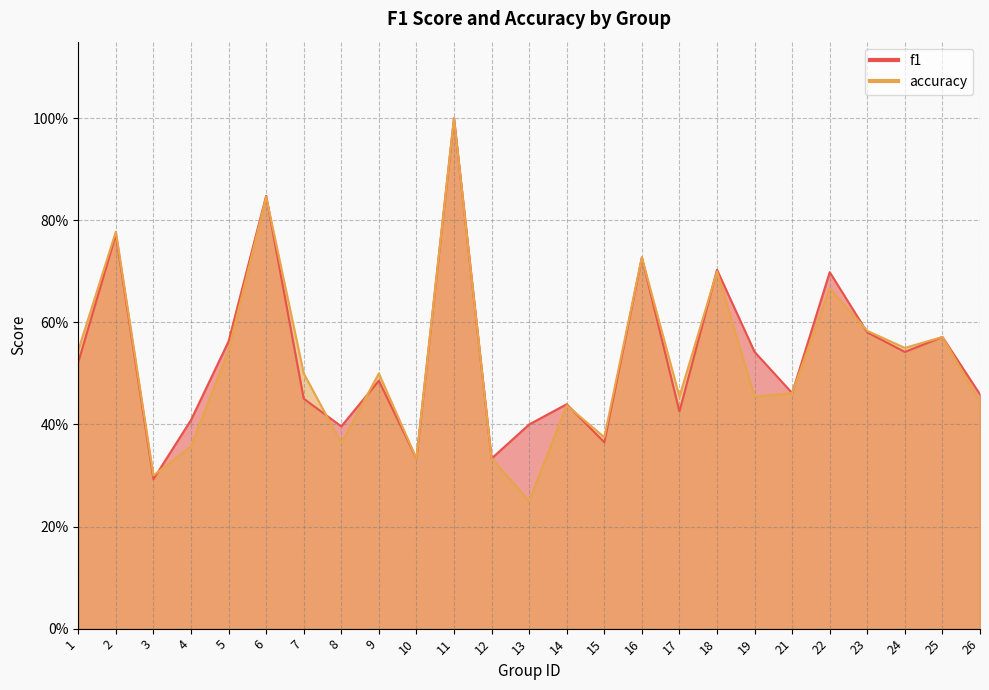

Does the chart display data point markers on the line(s)?

No